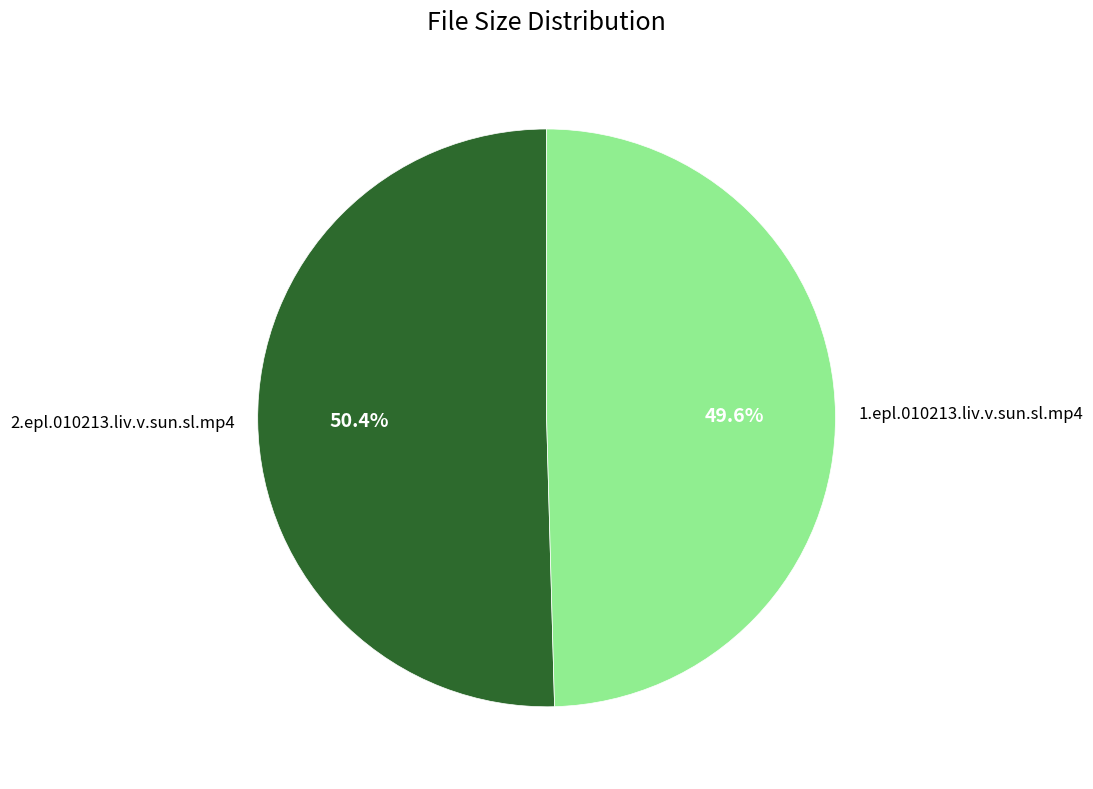

Is there a majority slice in this chart?

Yes